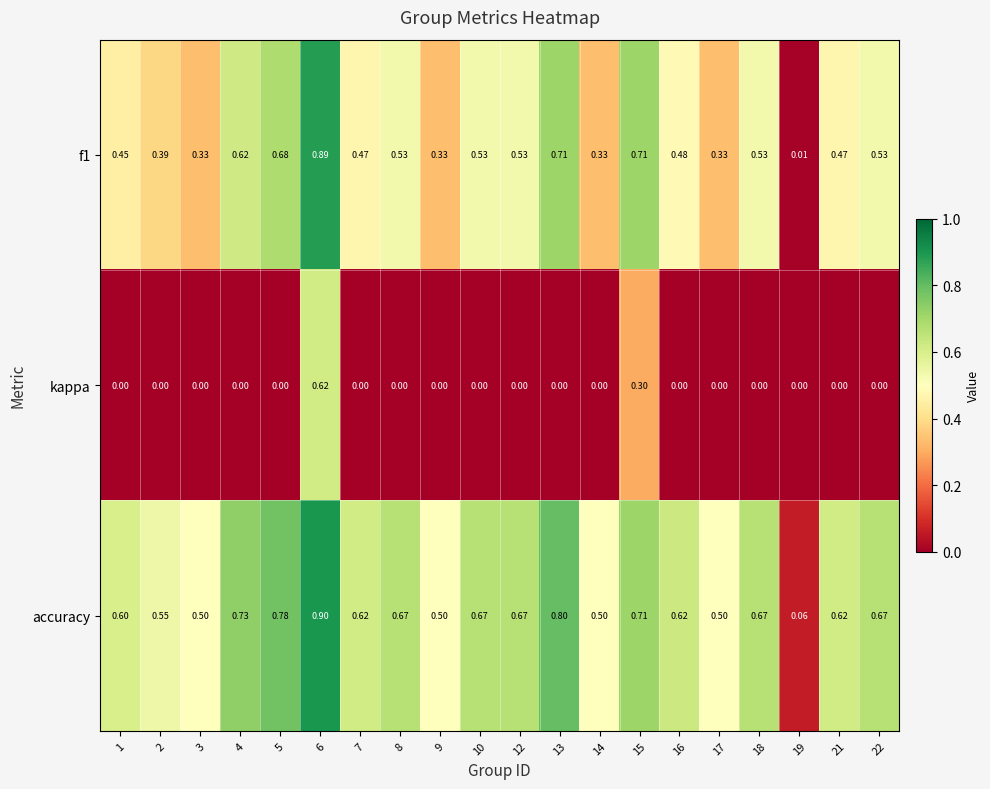

Which series has the largest total across all categories?

accuracy